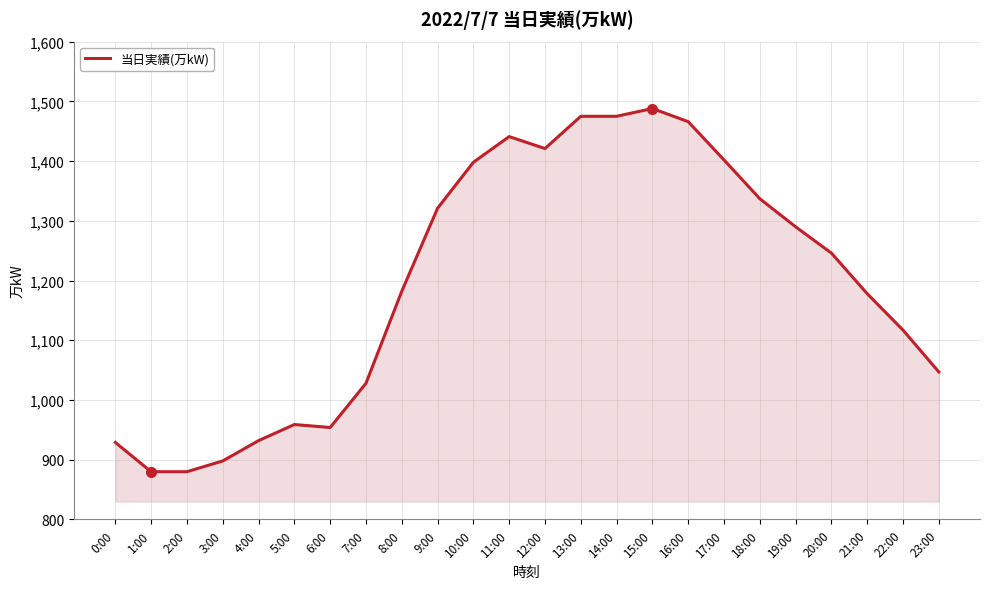

What is the difference between the values at 3:00 and 1:00?

18